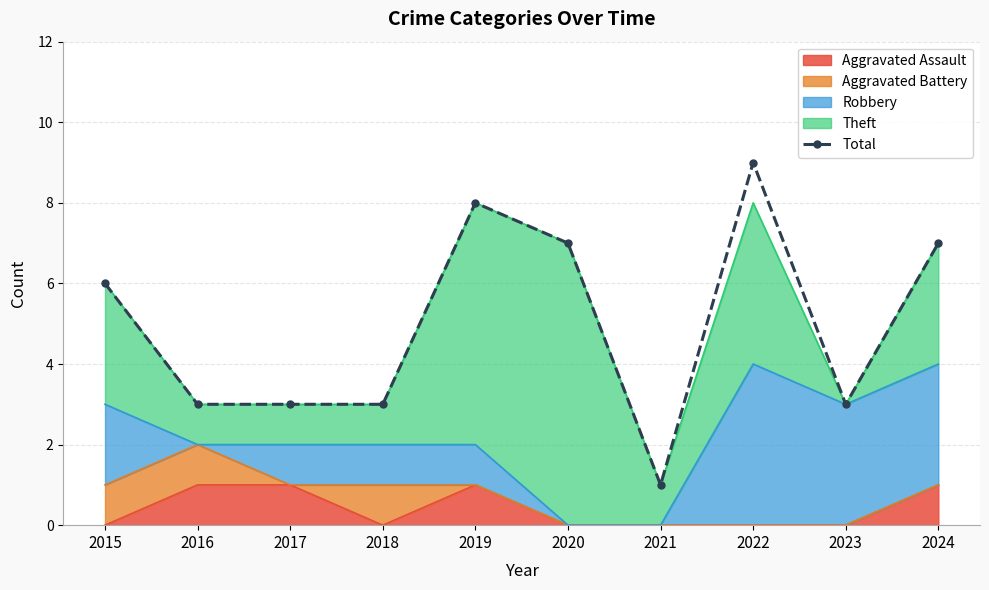

Count the number of values greater than 6.

4